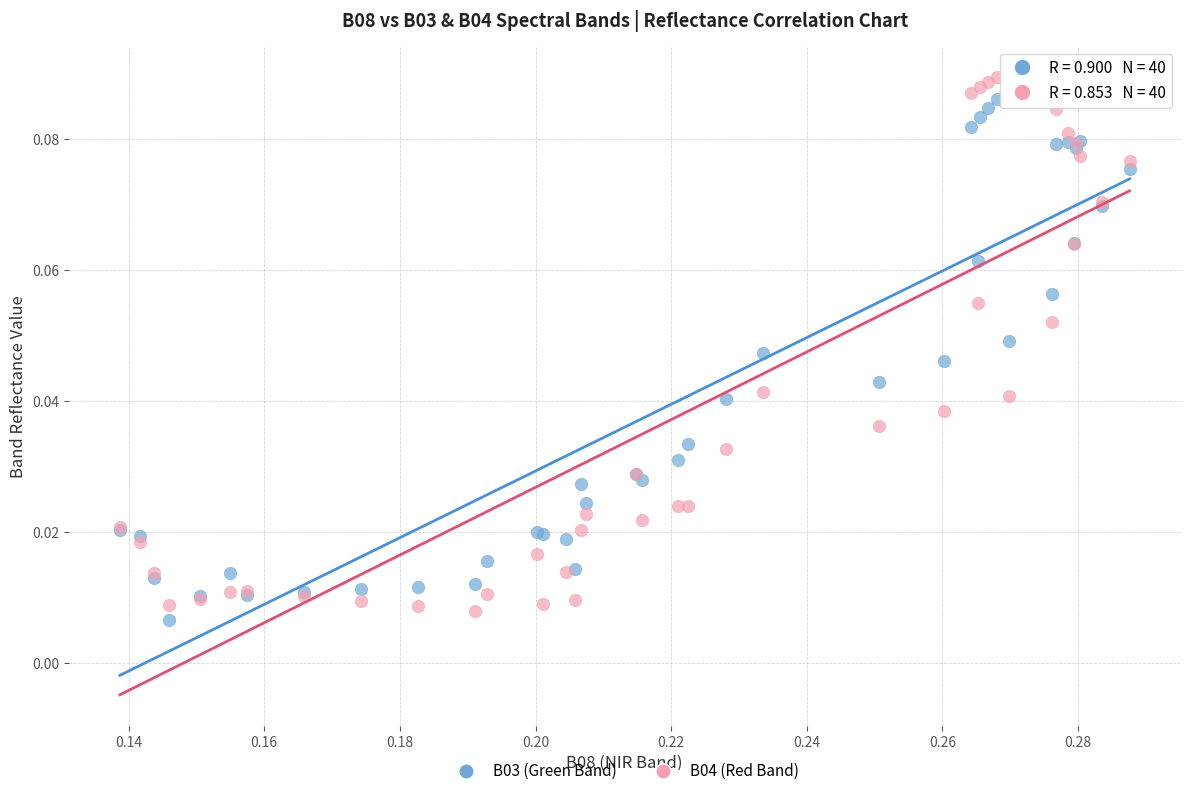

Which series has the largest Y range (max minus min)?

B04 (Red Band)